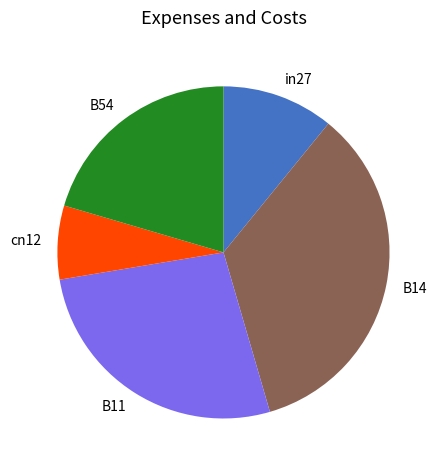

Is there any slice that represents more than half of the pie?

No